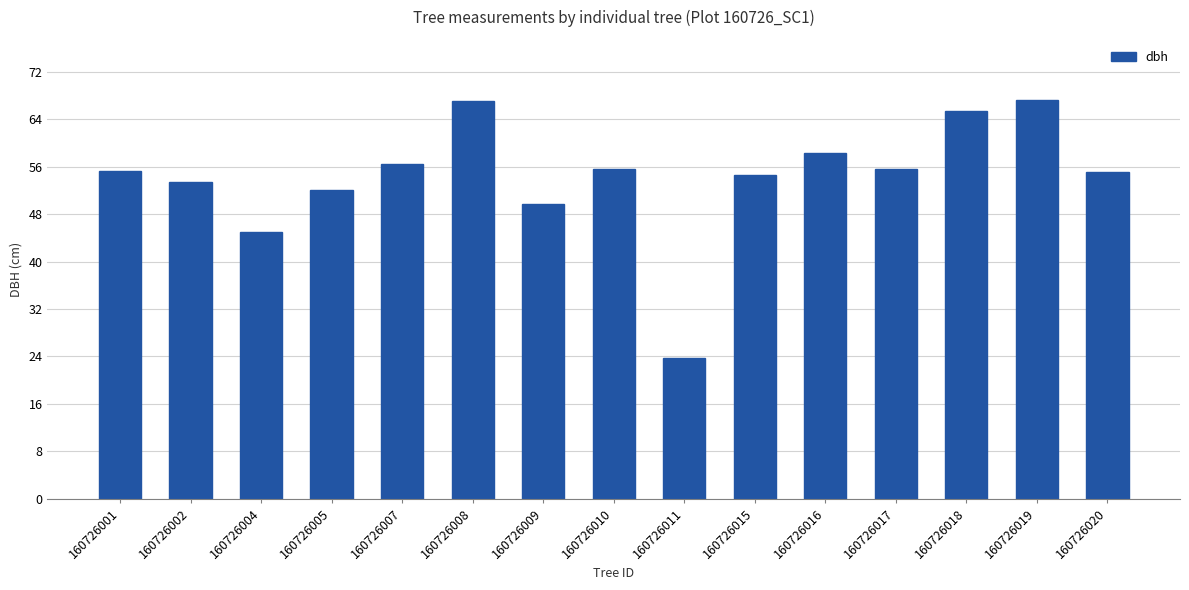

What is the difference between the values at 160726019 and 160726002?

13.8